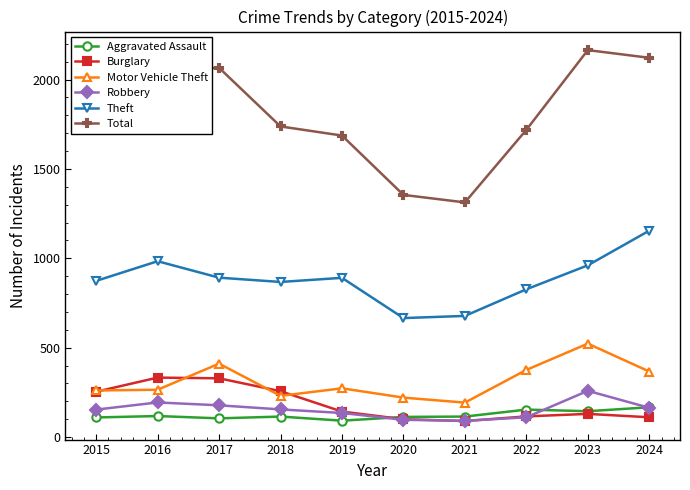

List the series in order of their peak value, highest first.

Total, Theft, Motor Vehicle Theft, Burglary, Robbery, Aggravated Assault